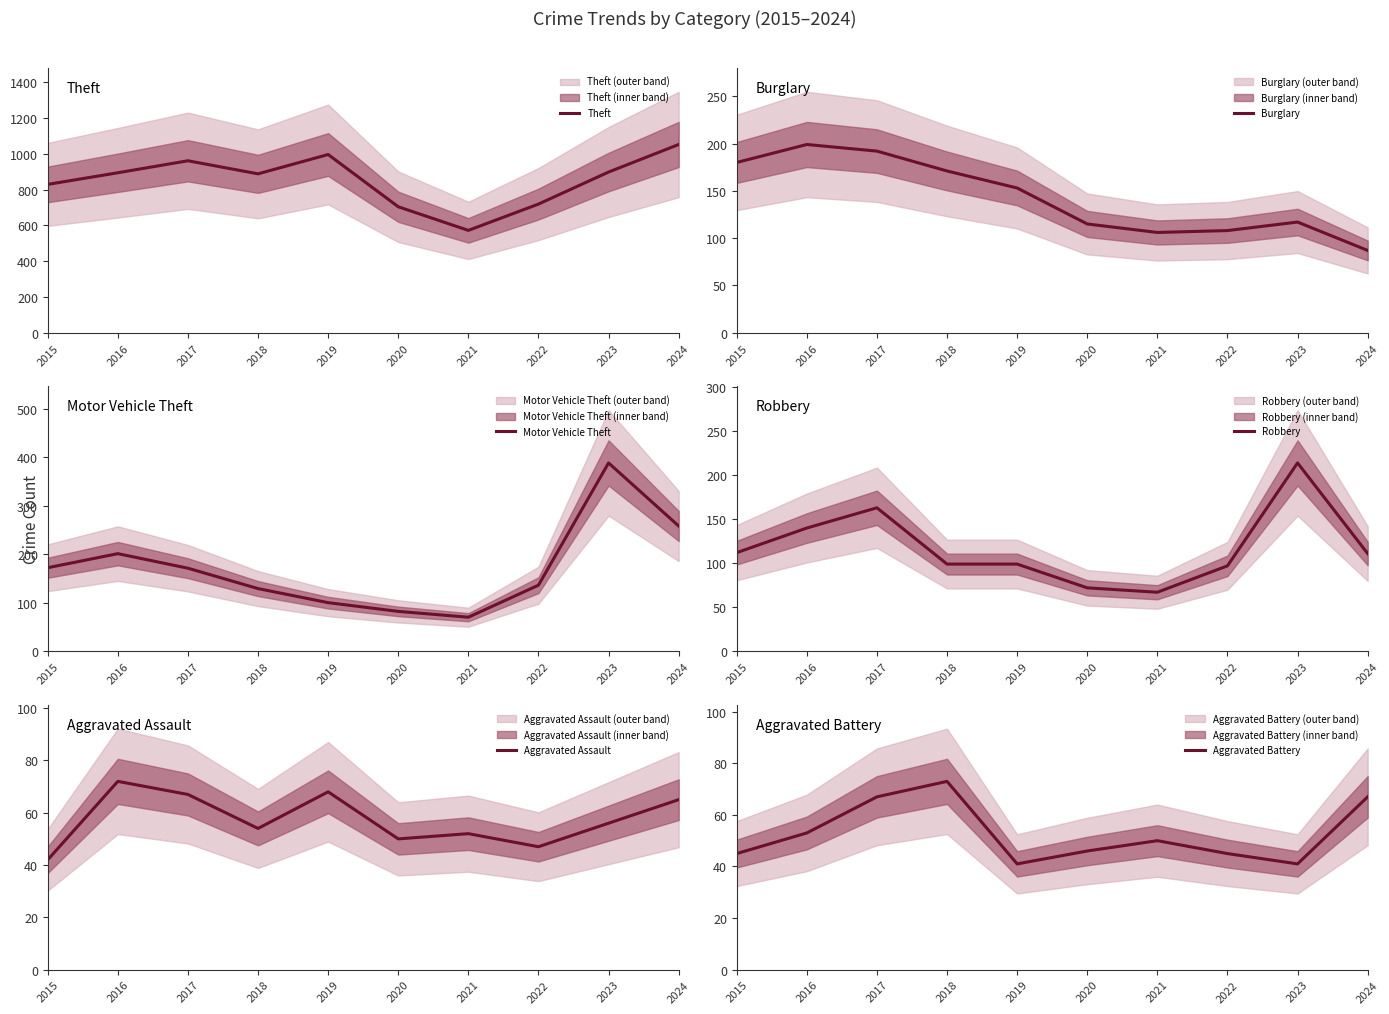

How many data points in Aggravated Assault are less than 56?

5